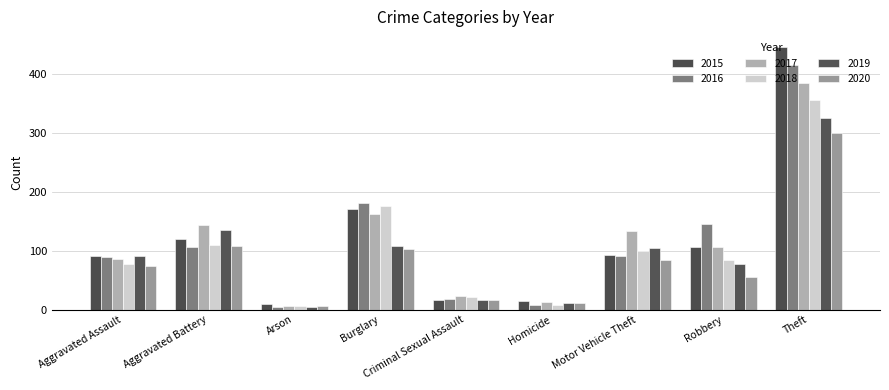

What is the difference between the highest and lowest values at Motor Vehicle Theft?

50